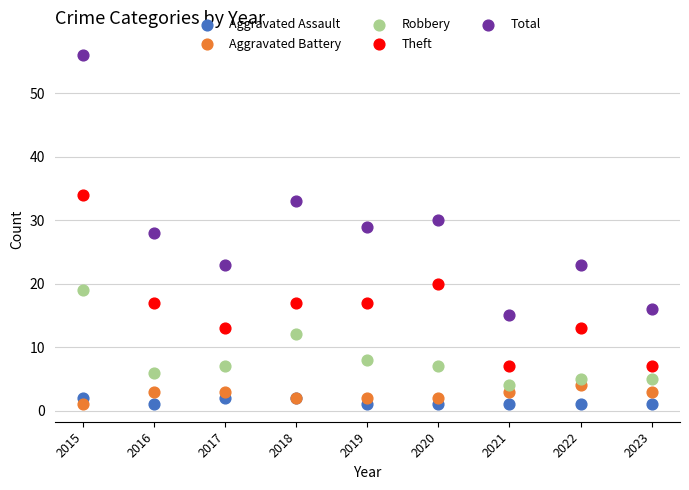

In the Total series, what Y value is closest to 35?

33